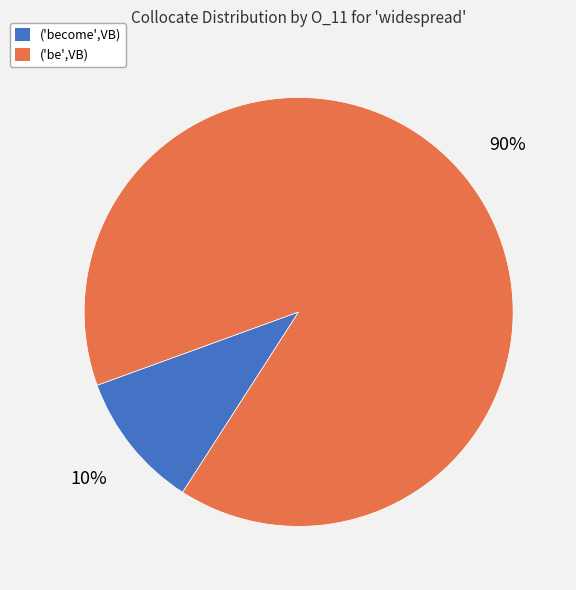

What percentage is the ('be',VB) slice, to the nearest percent?

90%